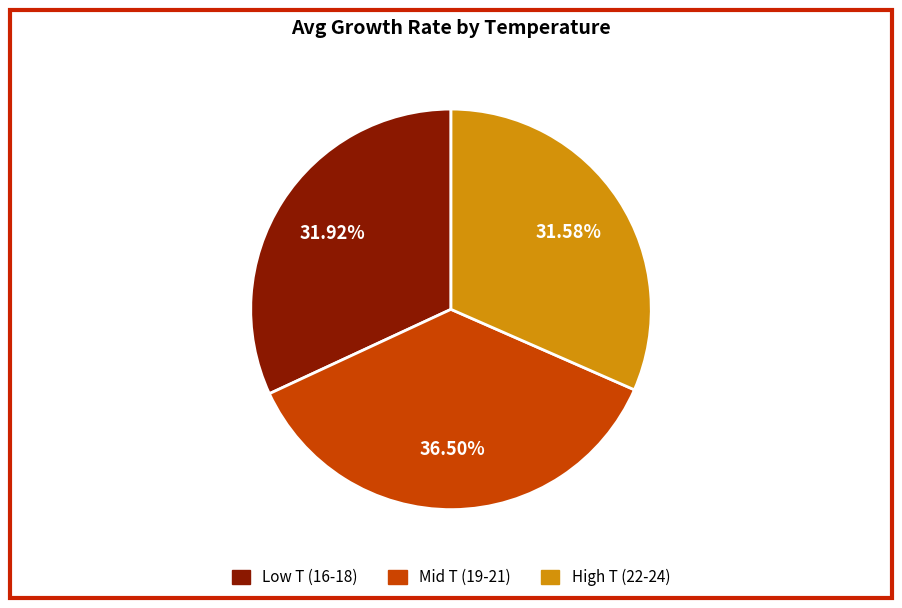

How many segments does this pie chart have?

3